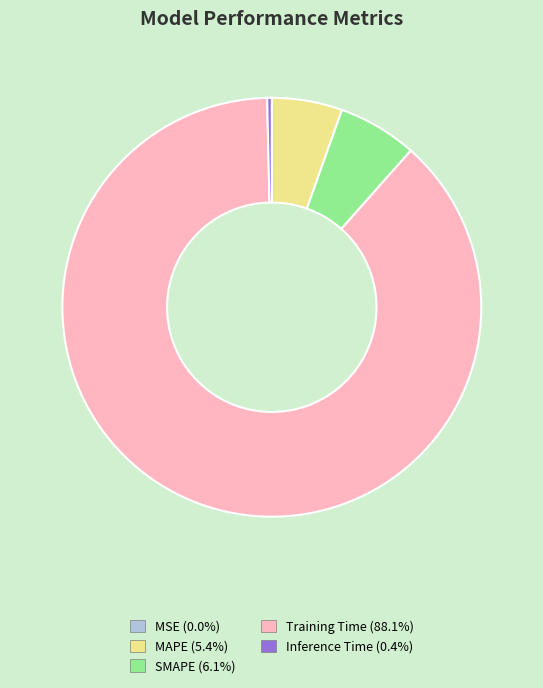

Which has a higher value, Inference Time or MAPE?

MAPE